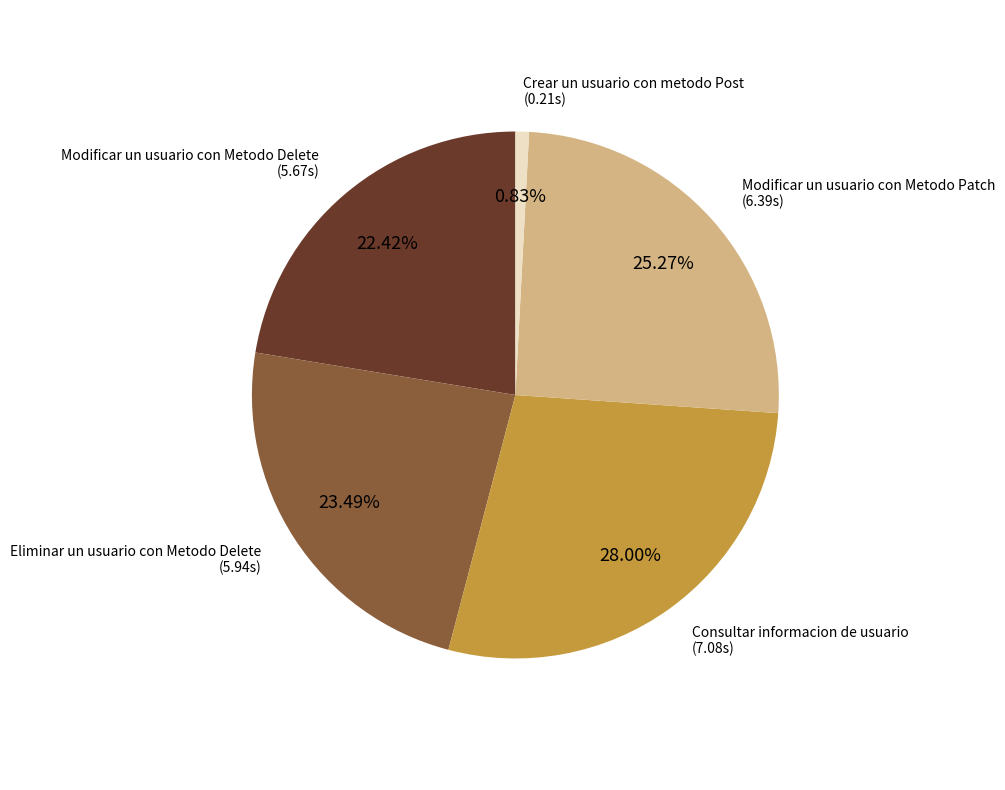

Is there any slice that represents more than half of the pie?

No